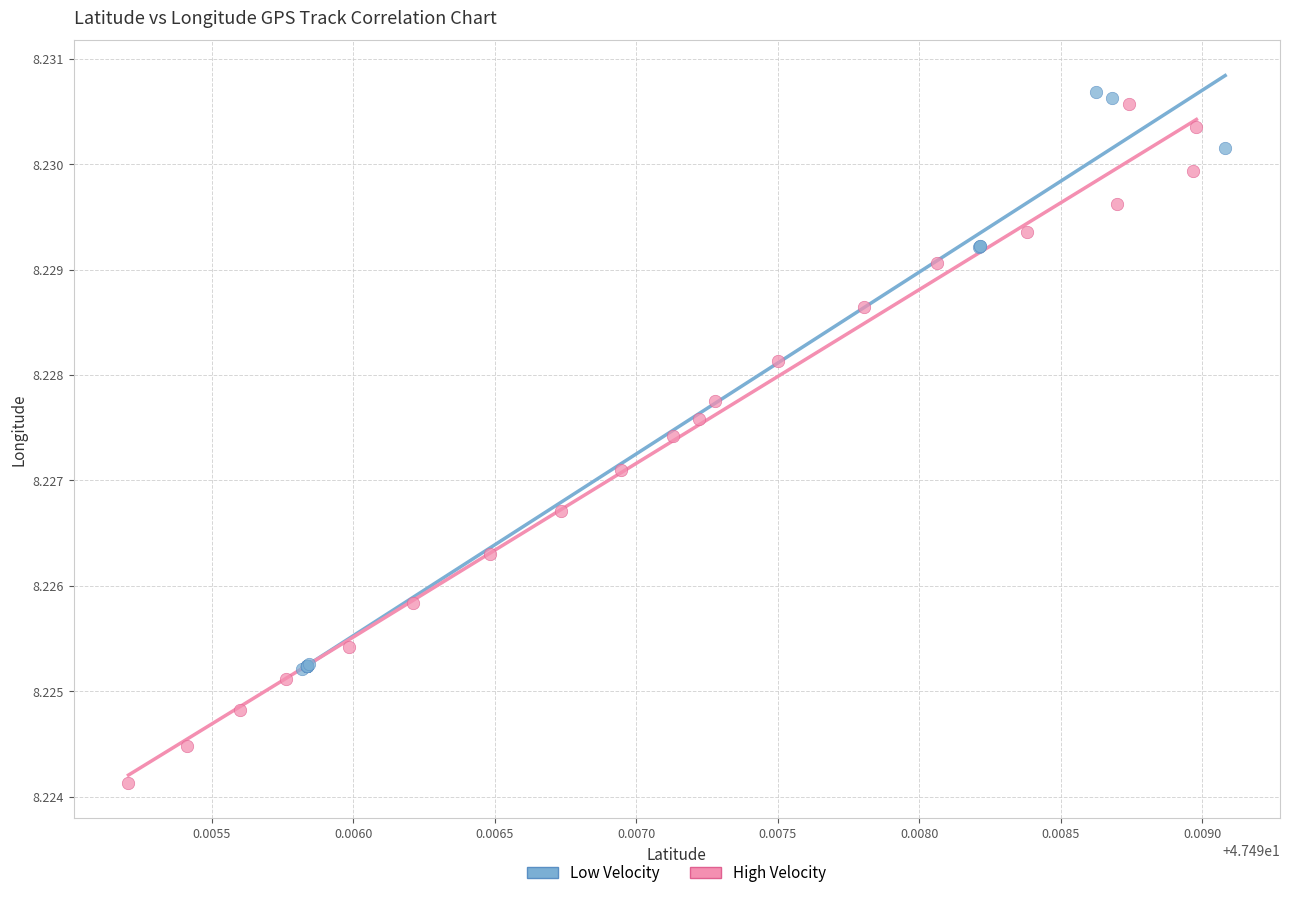

Which series contains the lowest Y value?

High Velocity